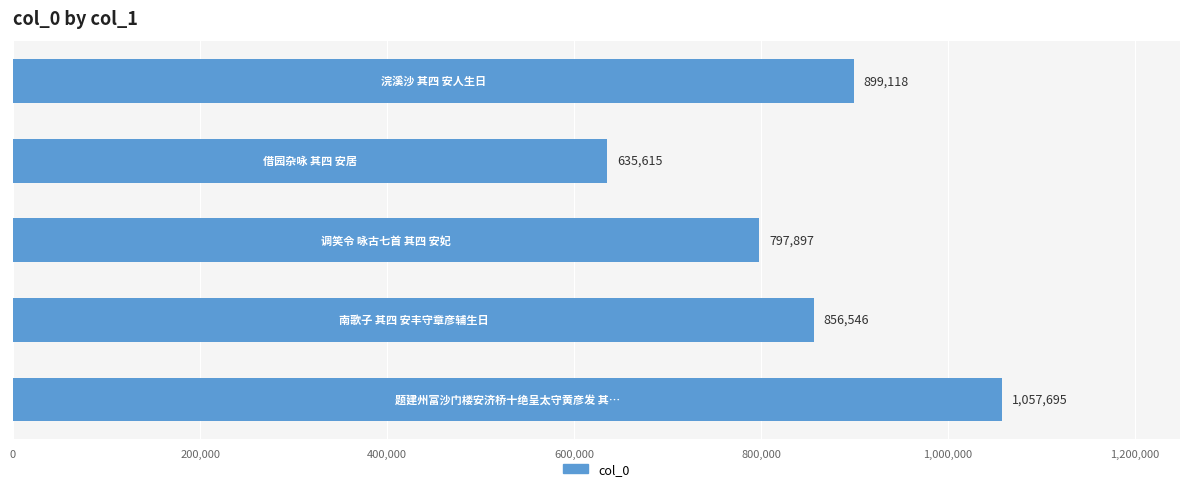

What is the smallest value displayed?

635615